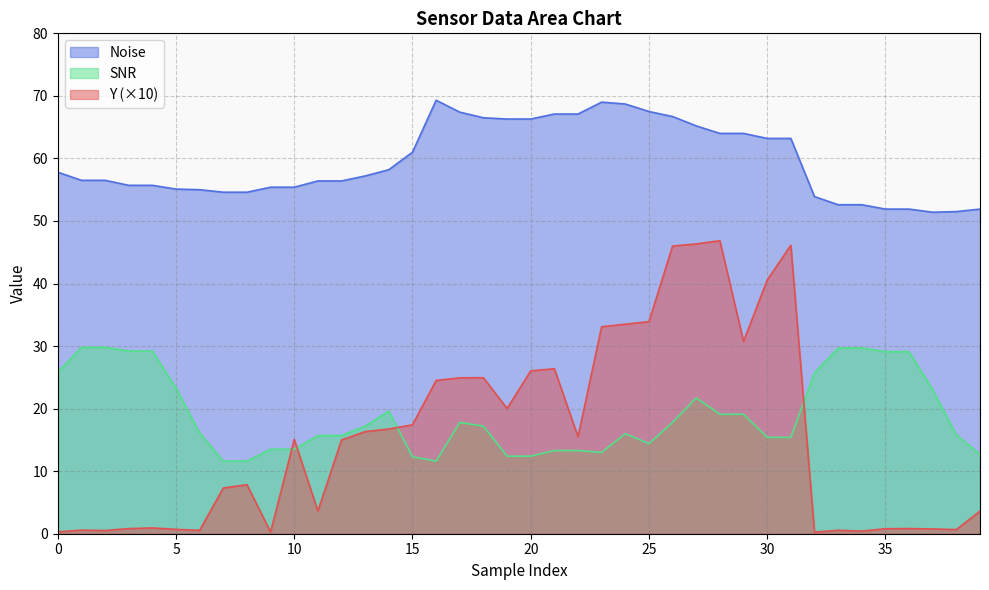

What is the value of the Y point at the 37th from the left?

0.8